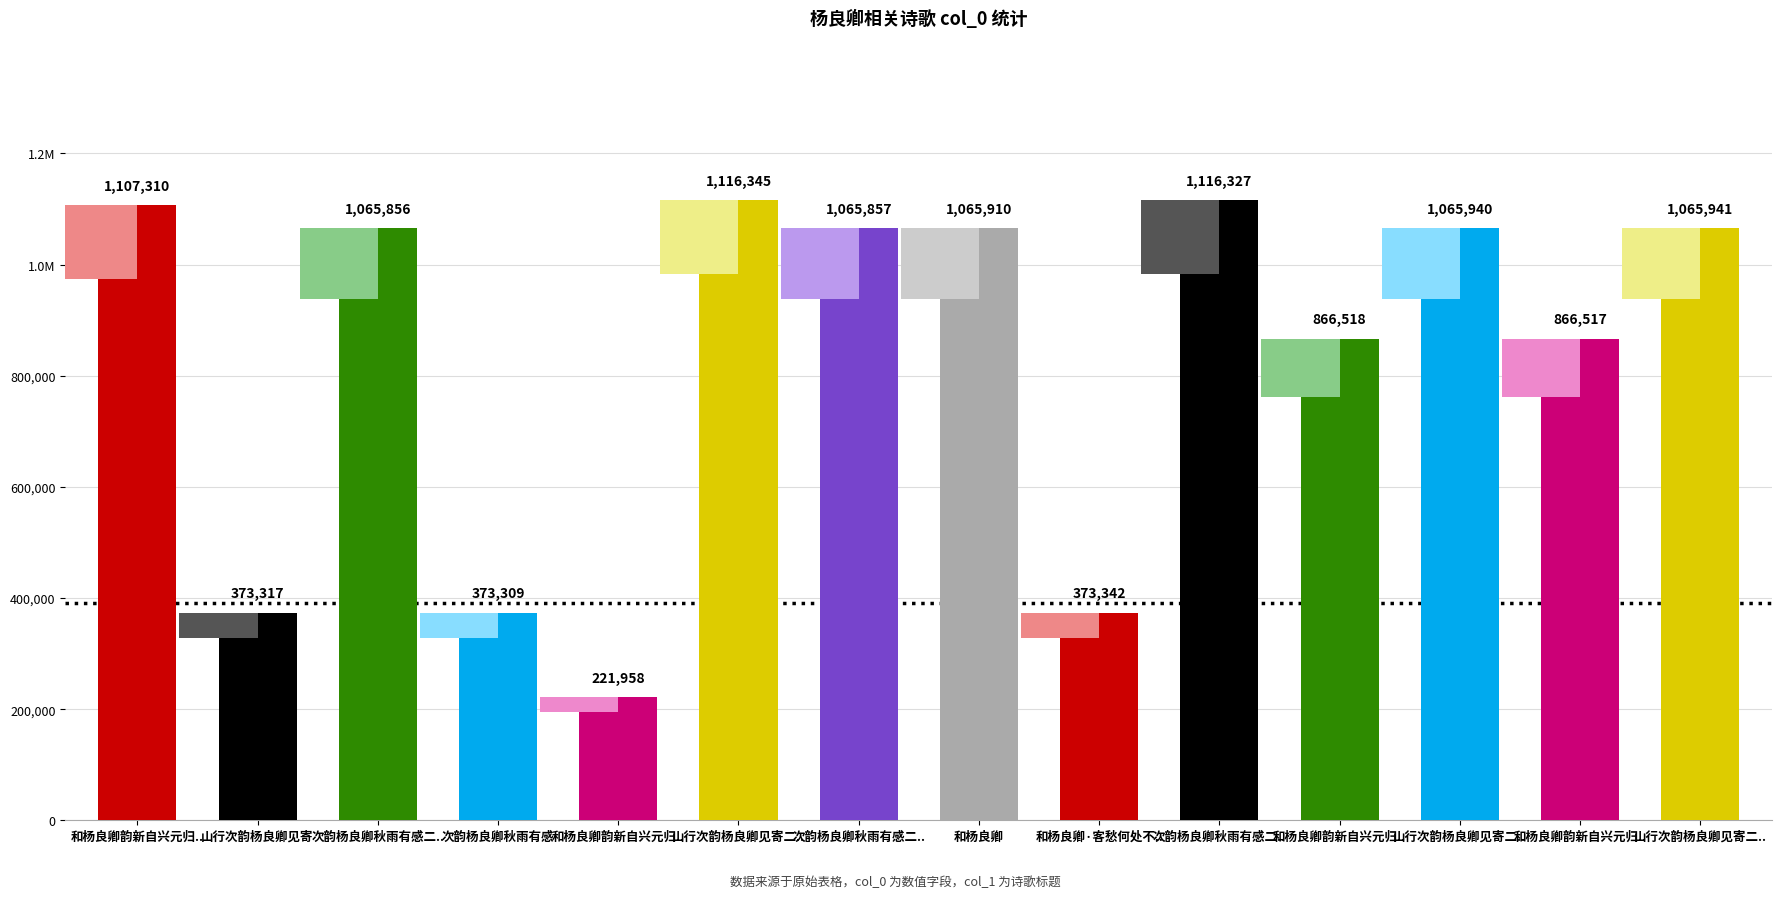

What is the value of the 9th bar from the left?

373342